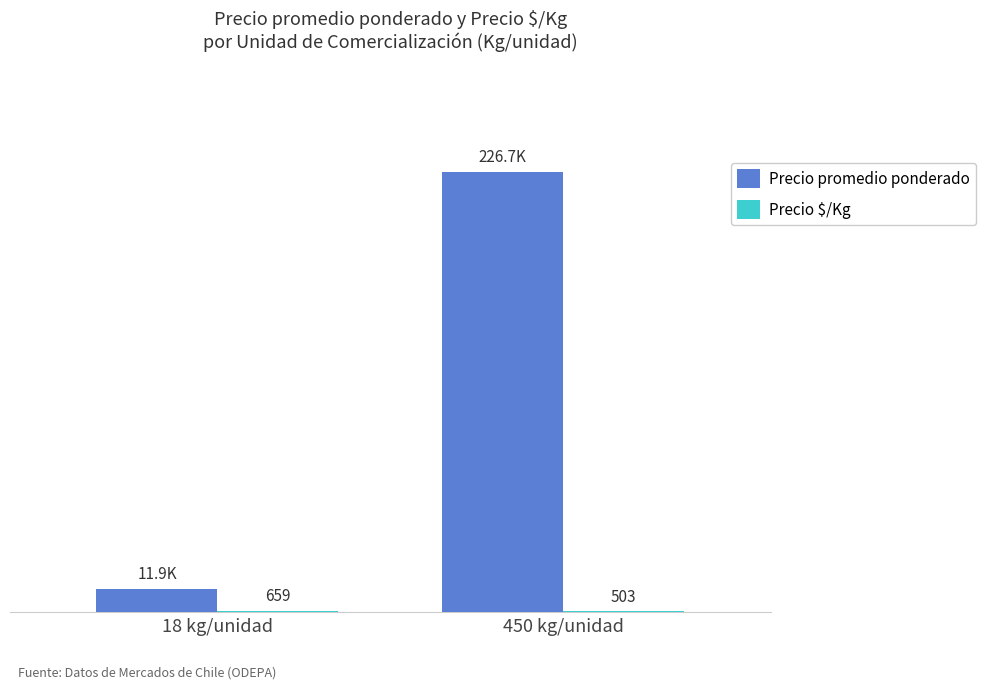

At which category is the sum across all series the highest?

450 kg/unidad